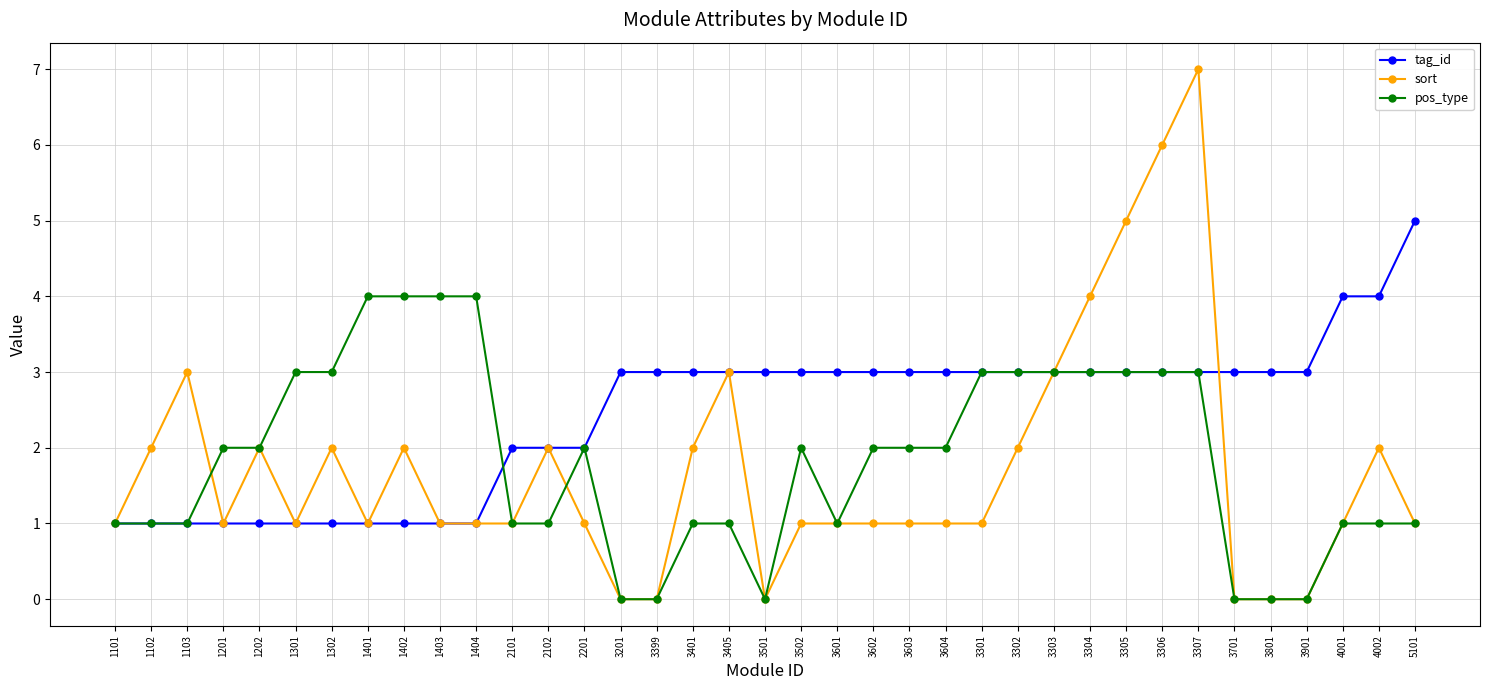

What is the difference between the pos_type values at 3301 and 3901?

3